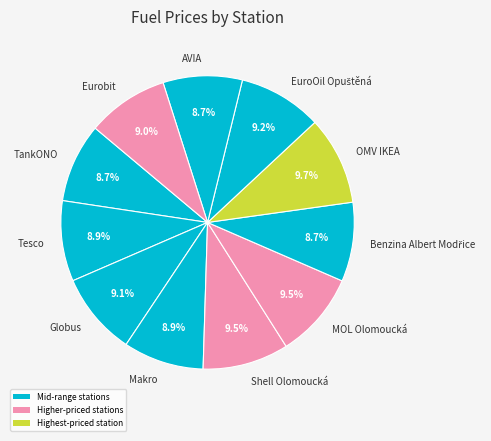

Combined, do MOL Olomoucká and OMV IKEA account for over 50%?

No